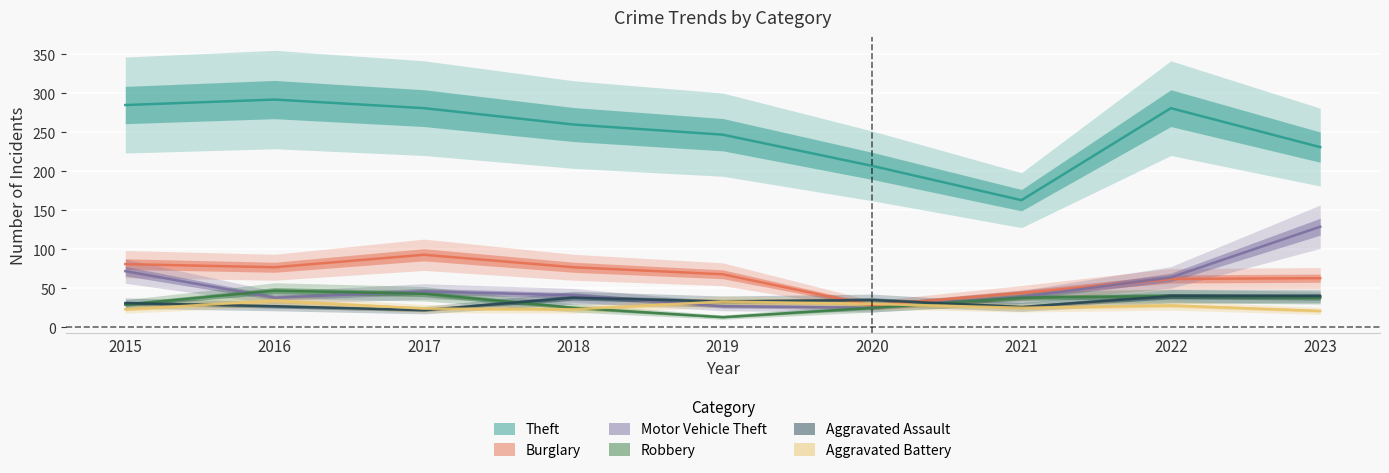

At how many categories does at least one series exceed 148?

9